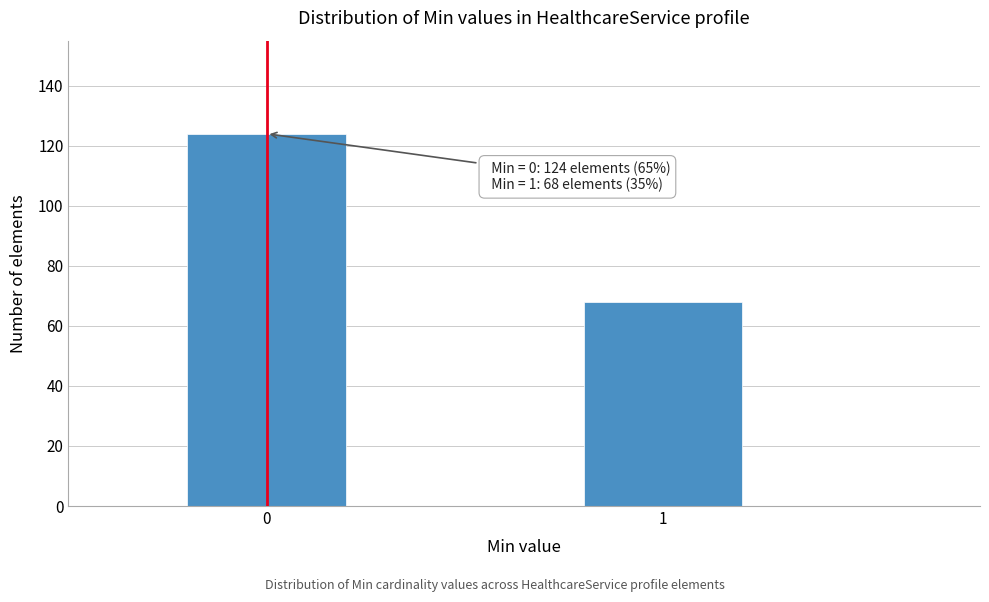

Reading right to left, extract all data points from this chart.

68	124